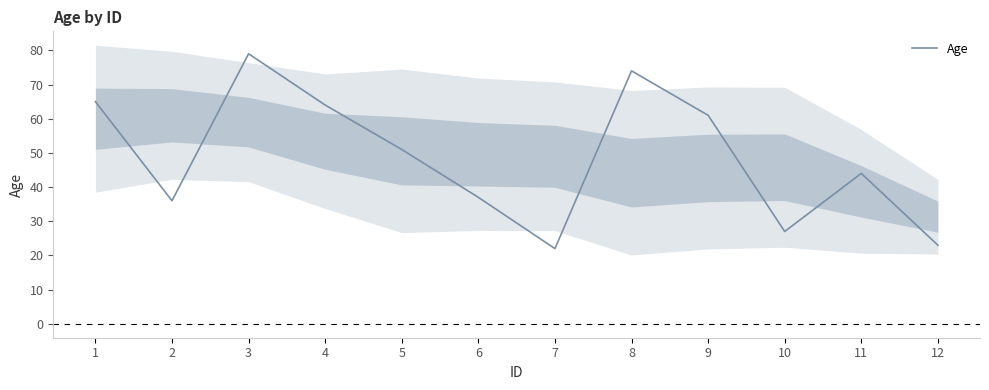

How many interior local peaks (higher than both neighbors) does the data have?

3